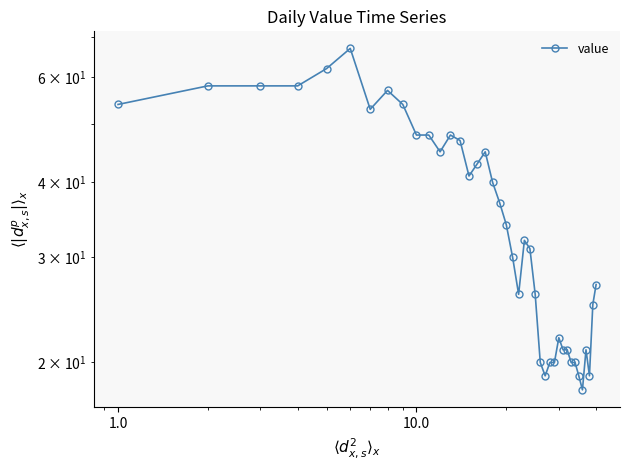

True or false: there are more than 2 points higher than both neighbors.

True